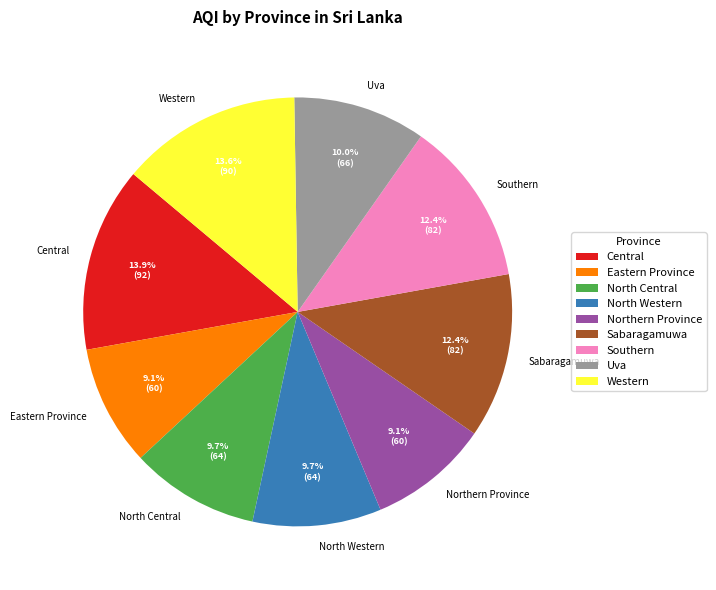

To the nearest percent, what is the difference between the largest and smallest slice percentages?

5%